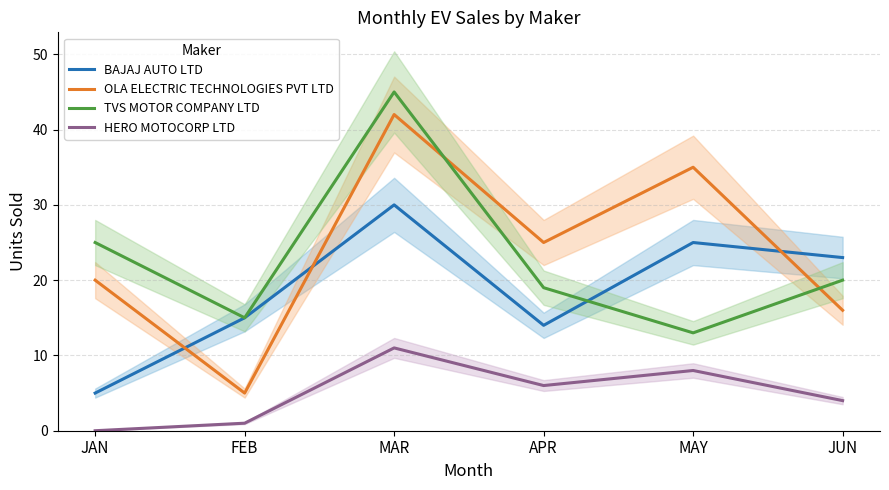

Reading left to right, extract all data points from this chart.

BAJAJ AUTO LTD: JAN=5	FEB=15	MAR=30	APR=14	MAY=25	JUN=23
OLA ELECTRIC TECHNOLOGIES PVT LTD: JAN=20	FEB=5	MAR=42	APR=25	MAY=35	JUN=16
TVS MOTOR COMPANY LTD: JAN=25	FEB=15	MAR=45	APR=19	MAY=13	JUN=20
HERO MOTOCORP LTD: JAN=0	FEB=1	MAR=11	APR=6	MAY=8	JUN=4